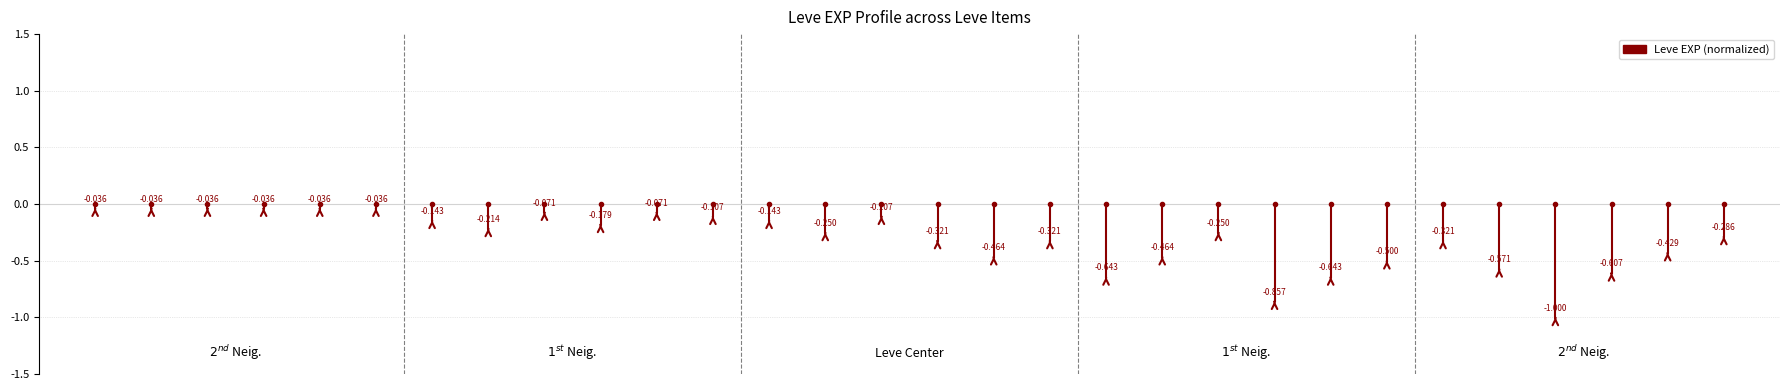

How many series are shown in this chart?

1